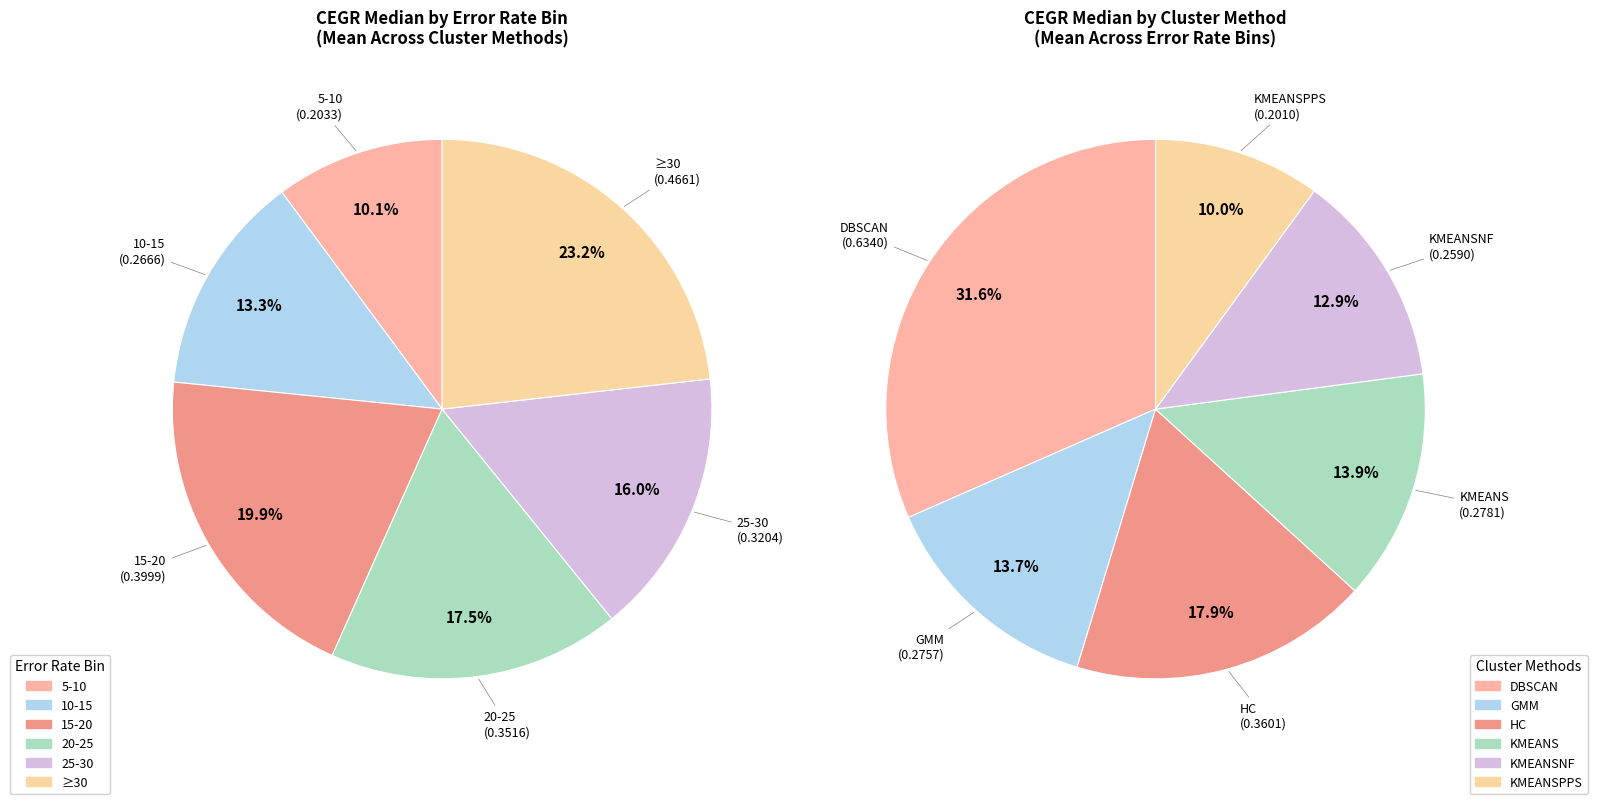

Does ≥30 represent more than half of the total?

No